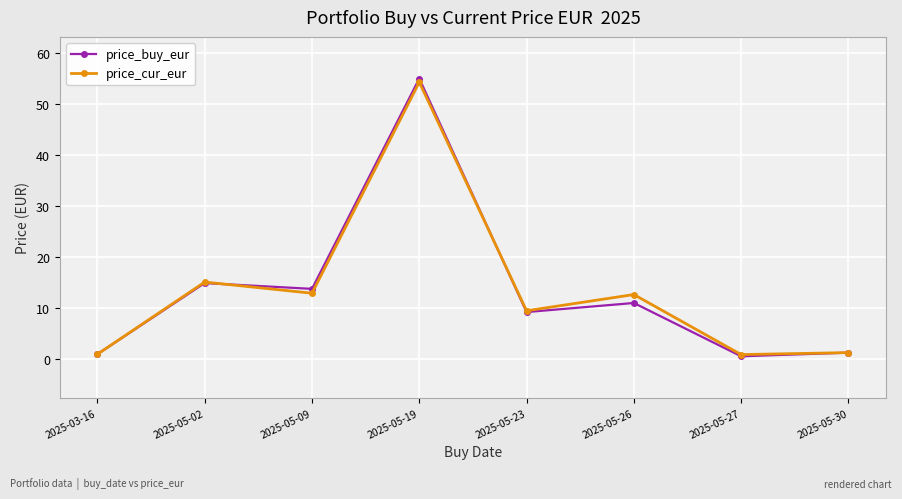

What position from the right is 2025-05-19?

5